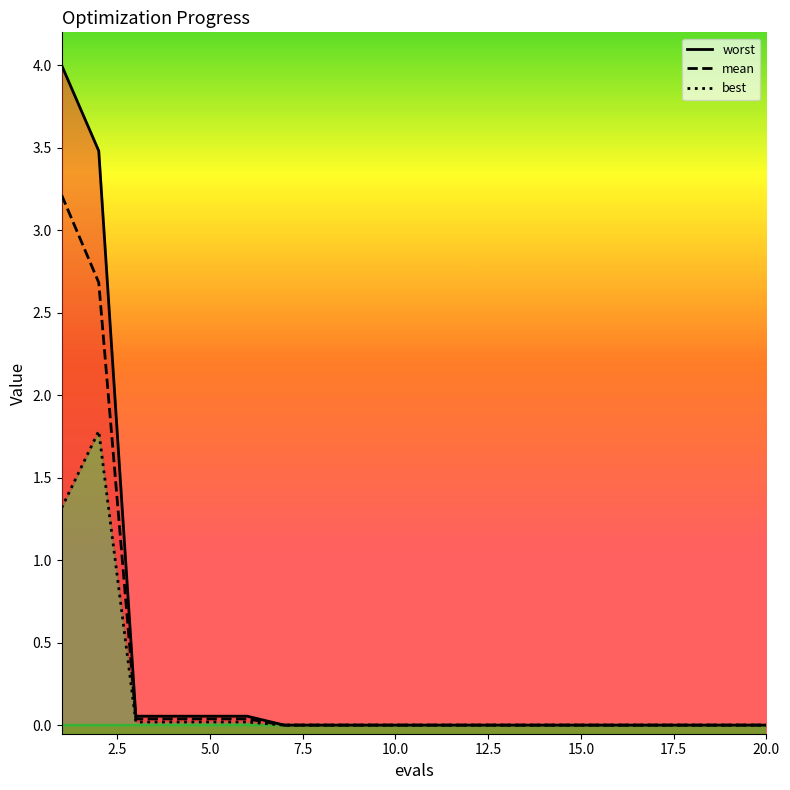

True or false: best and mean cross at least once.

False